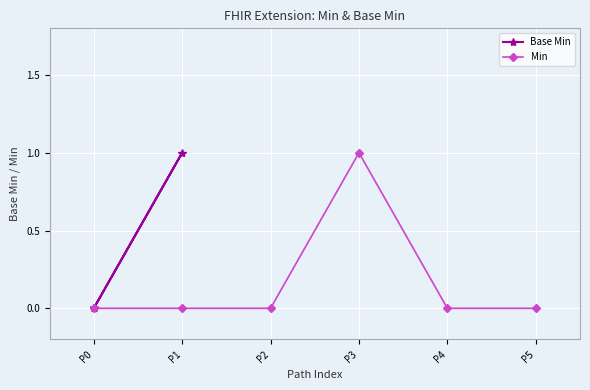

Which series has the largest range (max minus min)?

Base Min